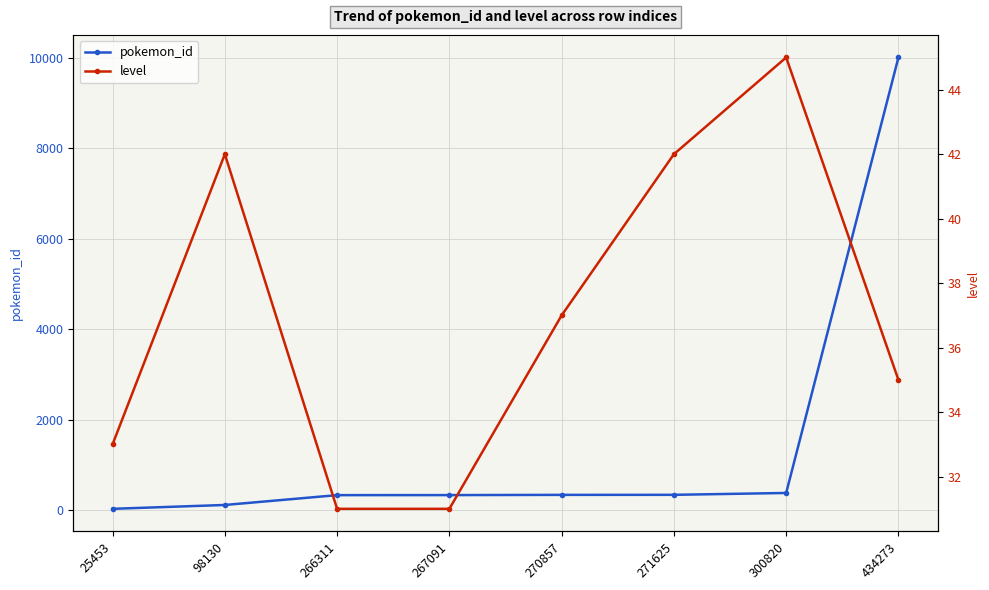

True or false: pokemon_id and level cross at least once.

False